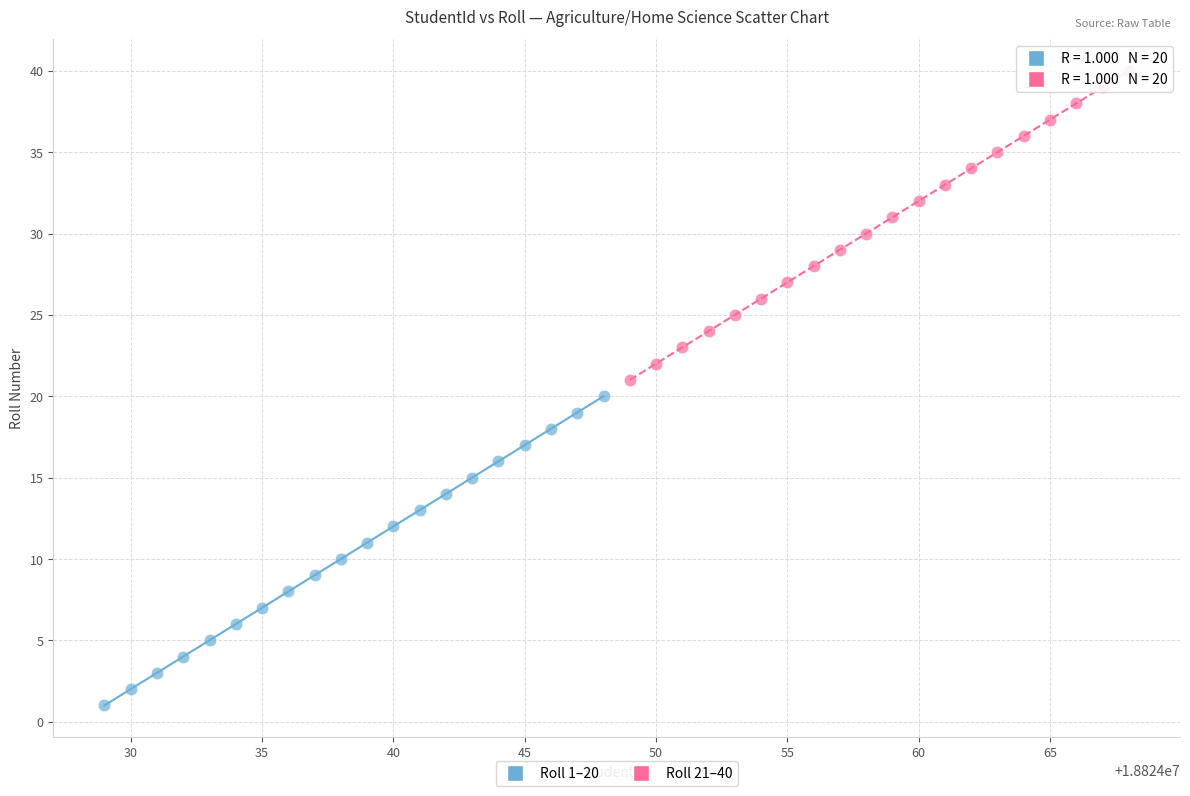

Which series reaches the minimum Y coordinate?

Roll 1–20